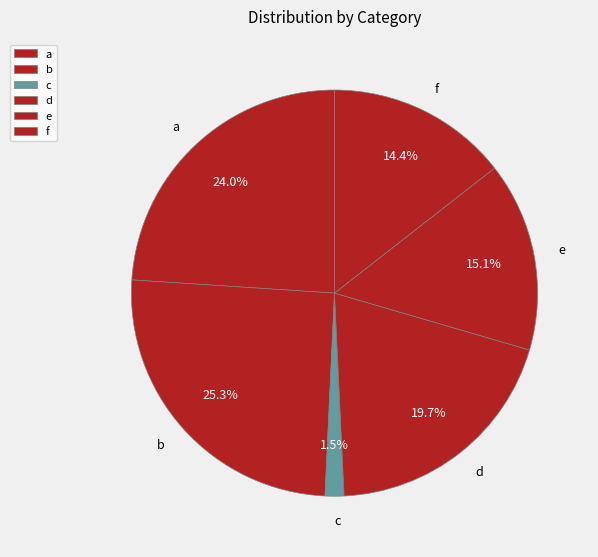

Approximately how many times larger is the value at c compared to e?

0.1